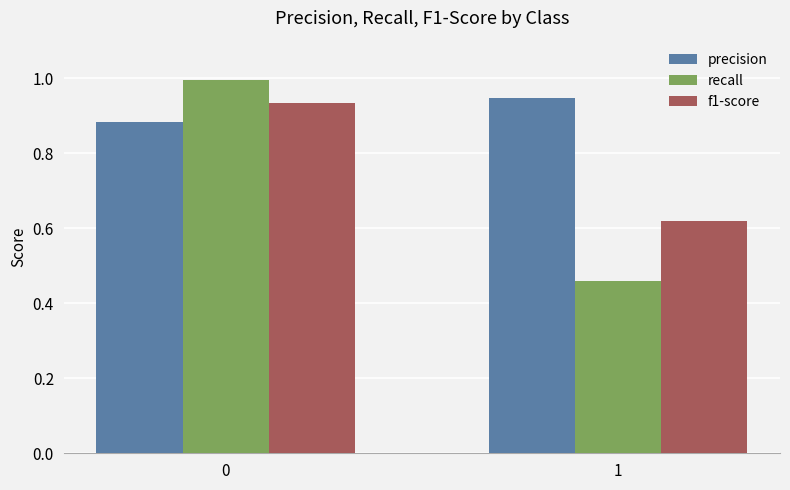

What is the sum of the recall values at 1 and 0?

1.5